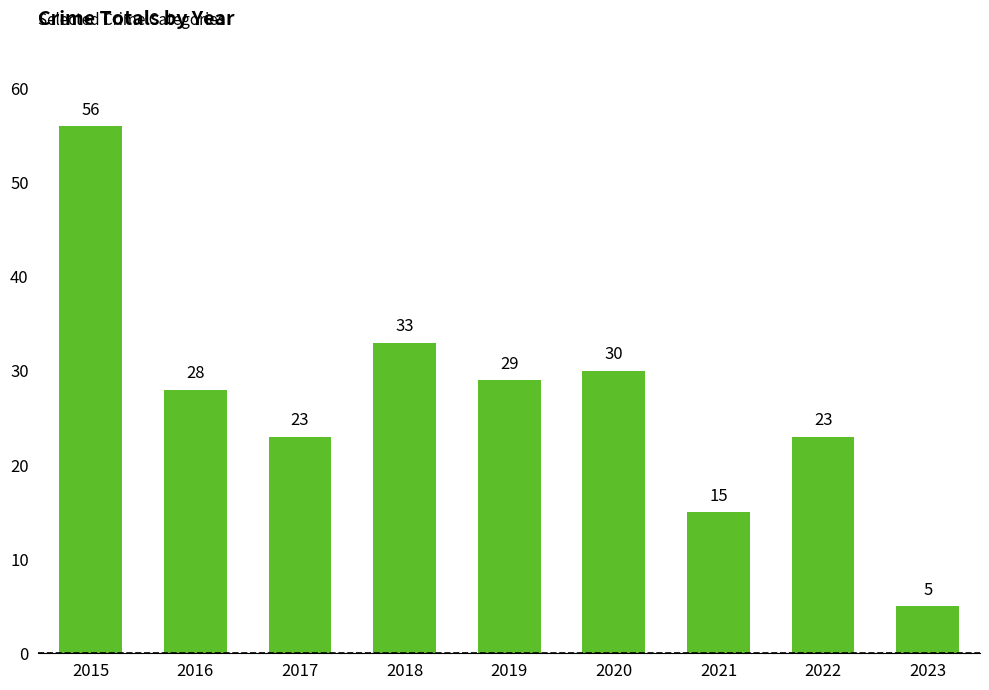

What is the sum of all values?

242